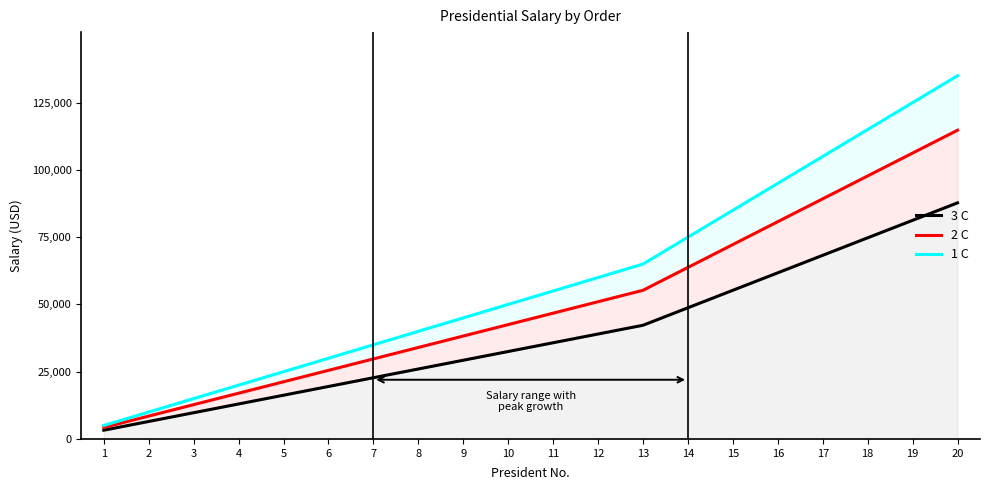

At which label does 2 C first exceed 46750?

12